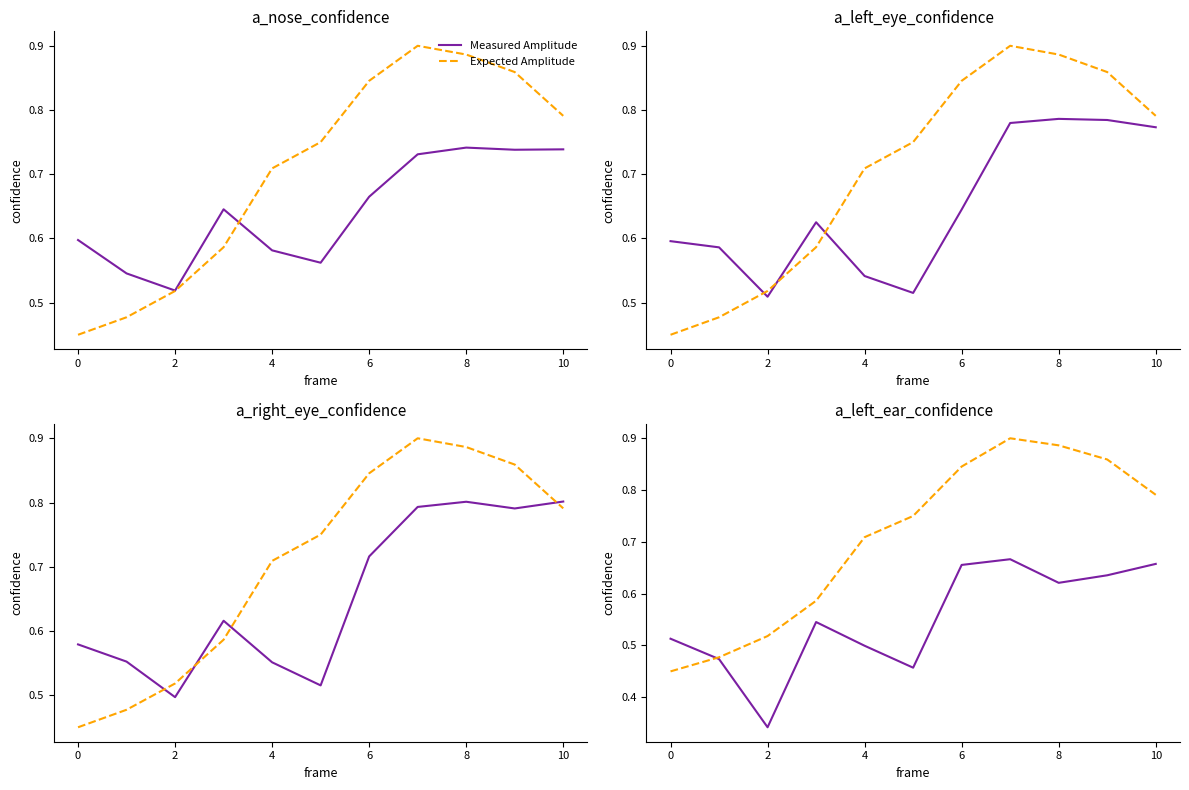

How many intersections are there between Expected Amplitude and Measured Amplitude?

1